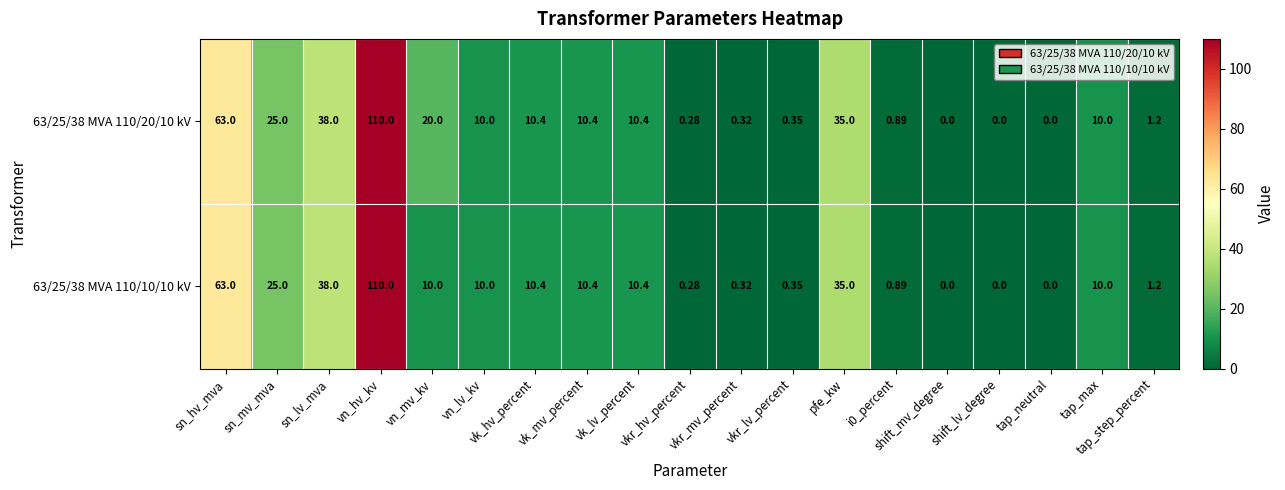

Which has a higher value, vn_mv_kv or sn_hv_mva?

sn_hv_mva